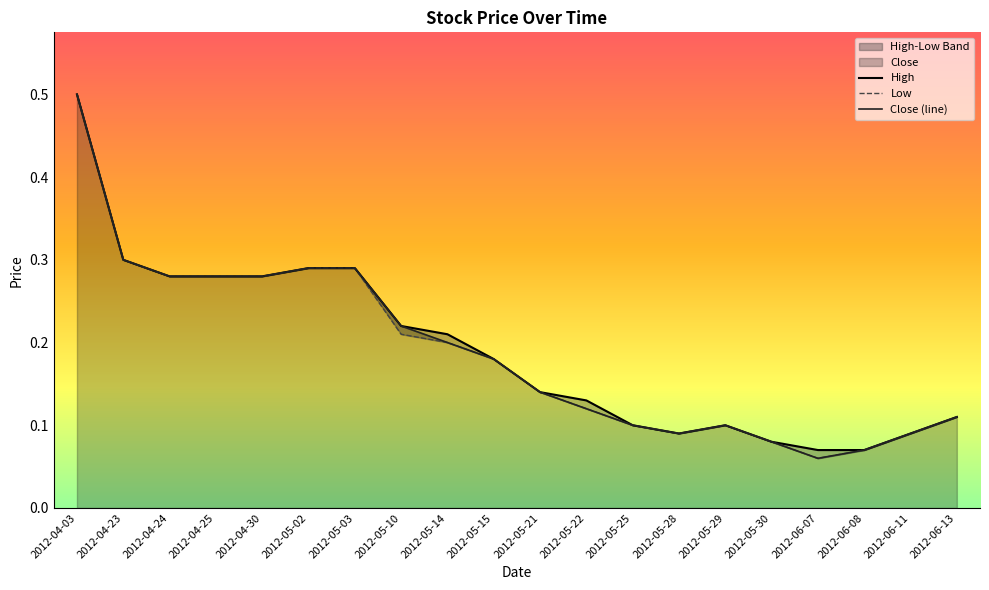

List the labels in order of High value, smallest first.

2012-06-07, 2012-06-08, 2012-05-30, 2012-05-28, 2012-06-11, 2012-05-25, 2012-05-29, 2012-06-13, 2012-05-22, 2012-05-21, 2012-05-15, 2012-05-14, 2012-05-10, 2012-04-24, 2012-04-25, 2012-04-30, 2012-05-02, 2012-05-03, 2012-04-23, 2012-04-03